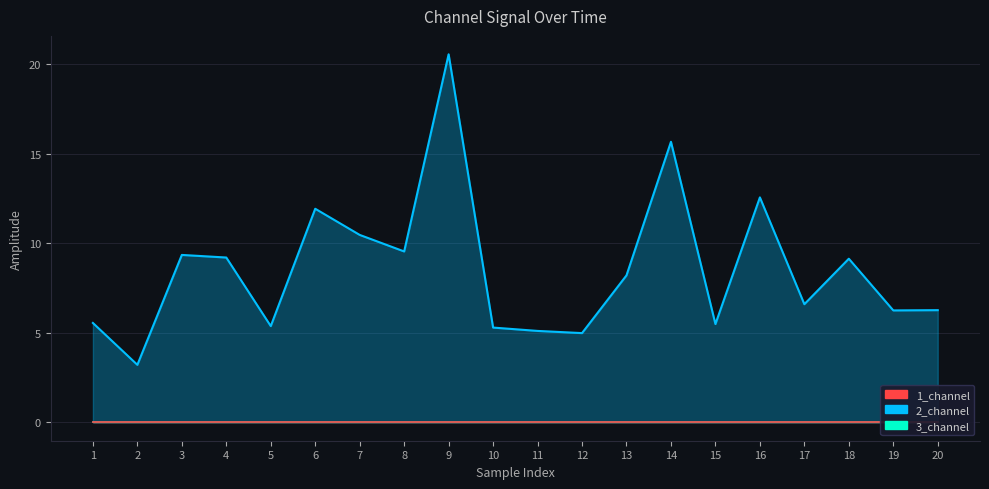

True or false: 2_channel has more than 0 interior local peaks.

True